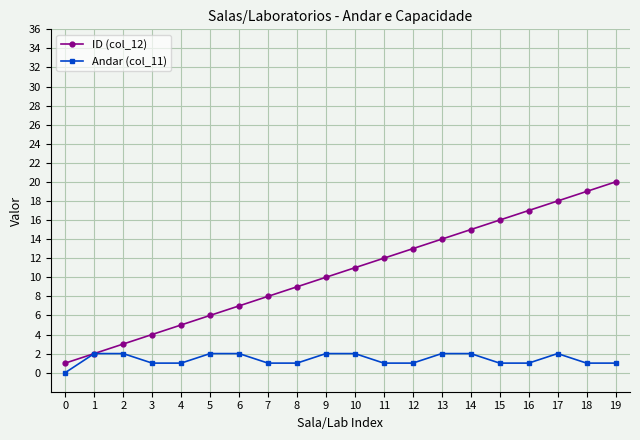

What are all the series names shown in the legend?

ID (col_12), Andar (col_11)